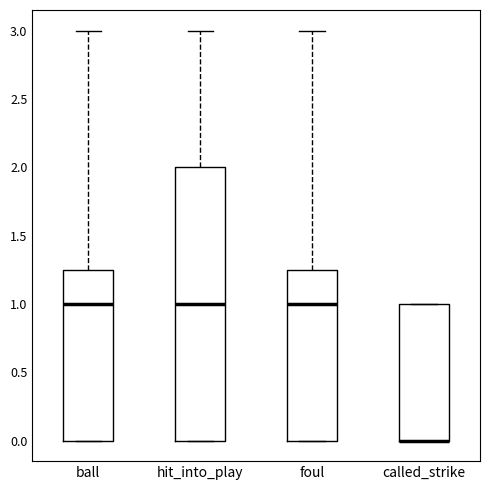

Which box is the tallest, from its lower edge to its upper edge?

hit_into_play